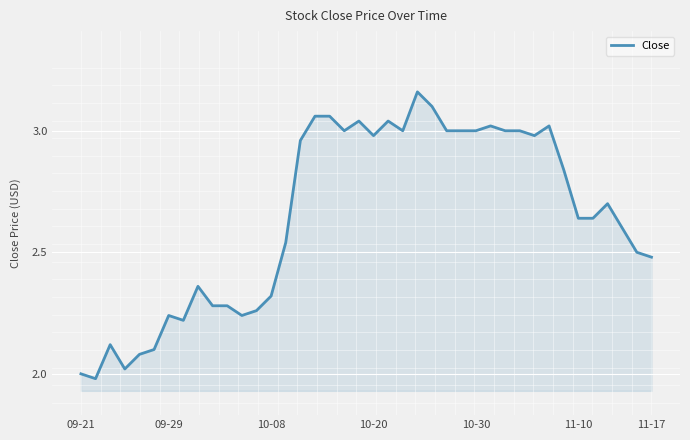

What is the difference between the maximum and minimum values?

1.2